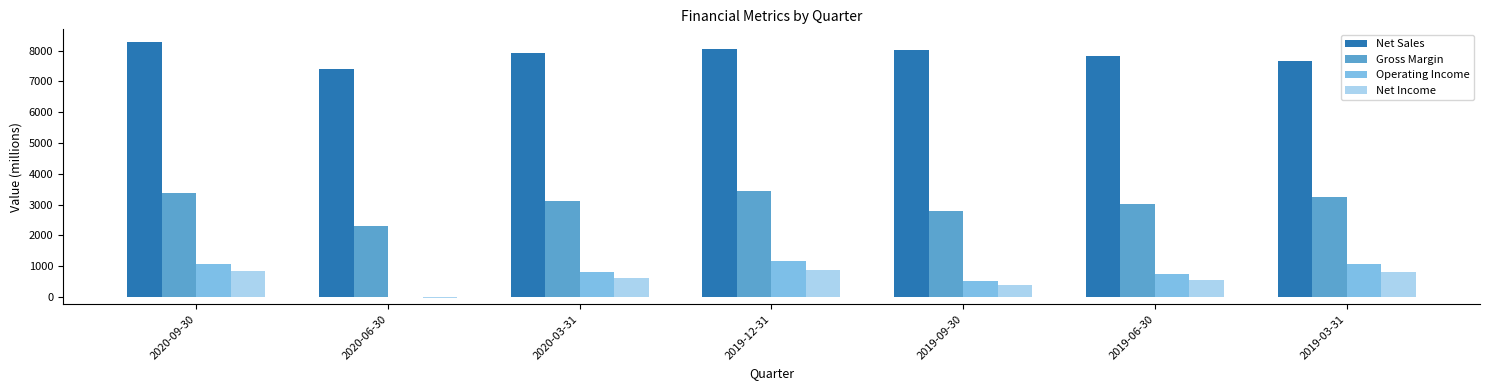

The value of Net Sales at 2019-06-30 is 7834. True or false?

True